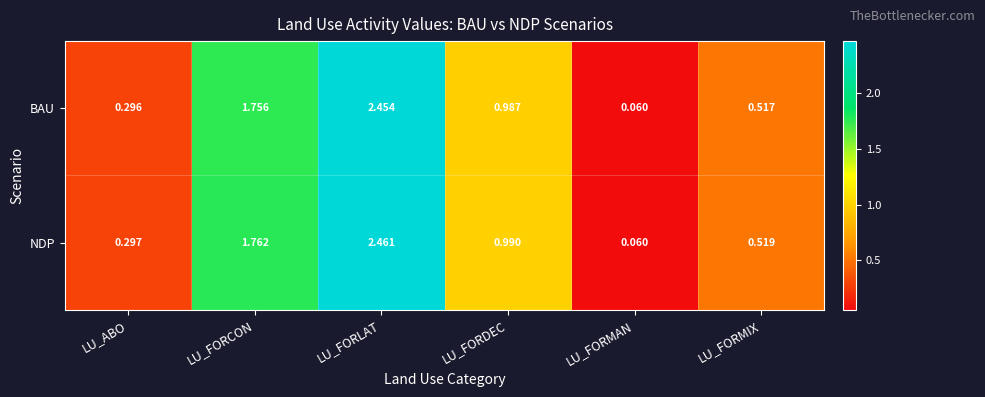

Rank the categories by BAU value from highest to lowest.

LU_FORLAT, LU_FORCON, LU_FORDEC, LU_FORMIX, LU_ABO, LU_FORMAN